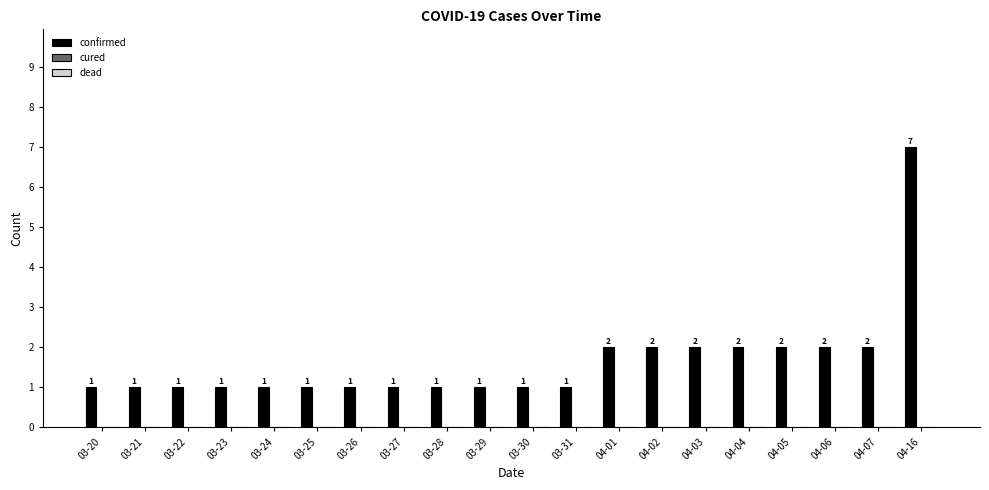

Does the chart contain any negative values?

No